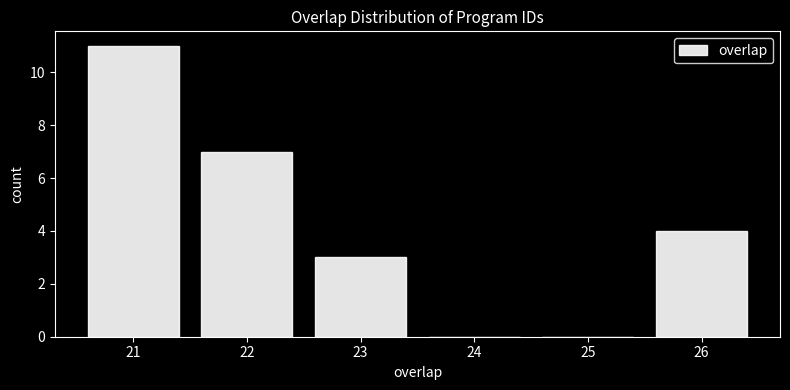

Over which range of the x-axis is the bar tallest?

20.5 to 21.5